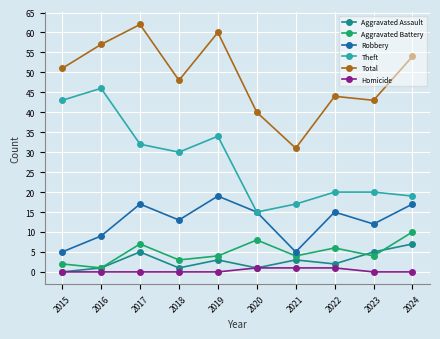

How many series are shown in this chart?

6